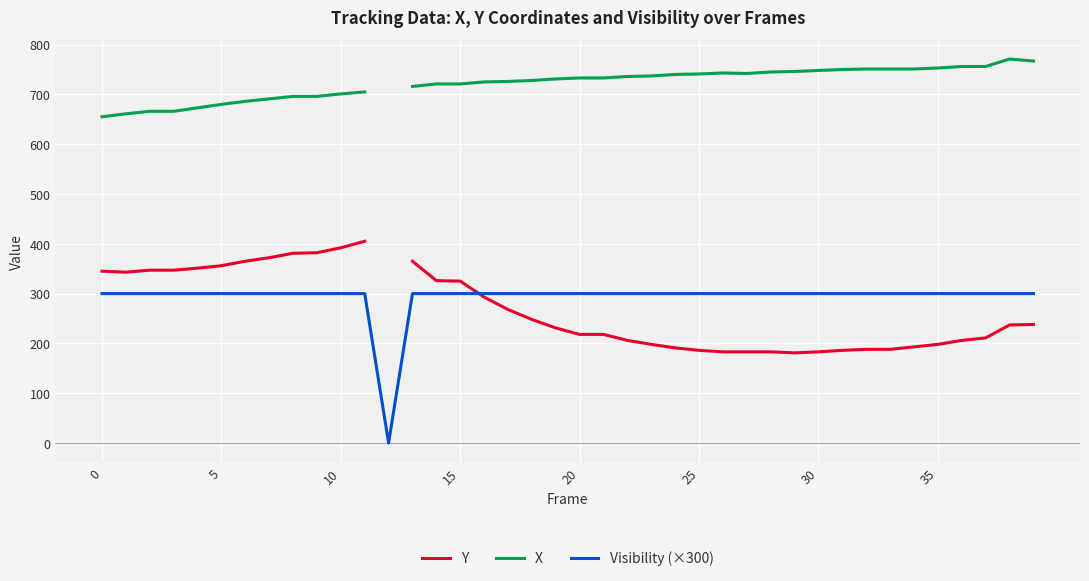

What is the sum of the X values at 23 and 29?

1483.0